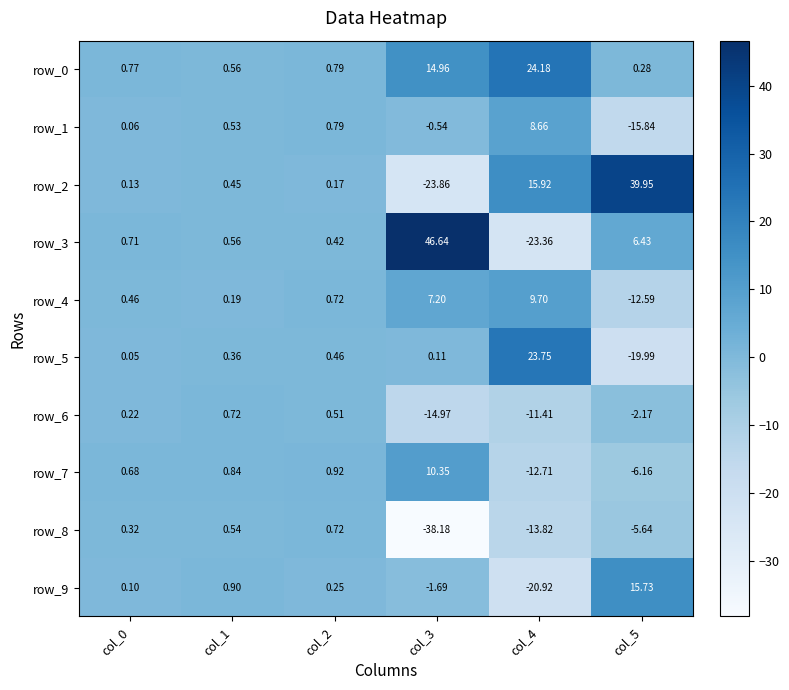

Is it true that row_2 equals 15.9 at col_4?

True